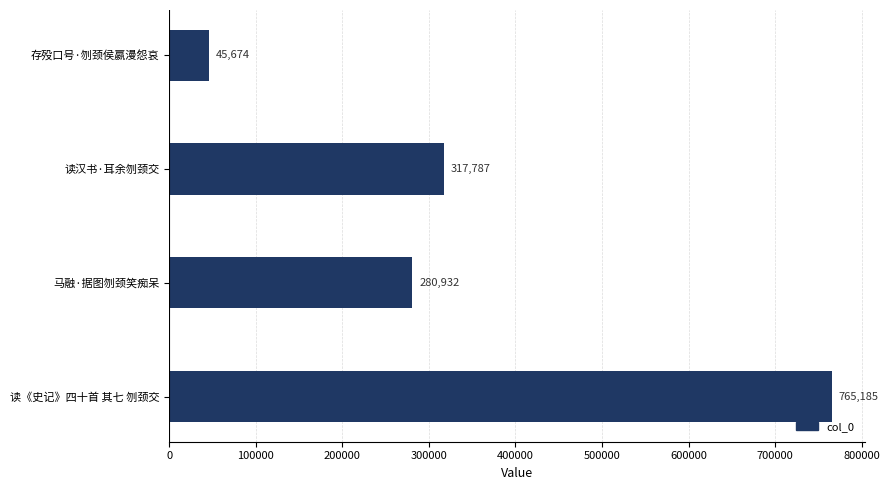

Rank the categories by value from highest to lowest.

读《史记》四十首 其七 刎颈交, 读汉书·耳余刎颈交, 马融·据图刎颈笑痴呆, 存殁口号·刎颈侯嬴漫怨哀